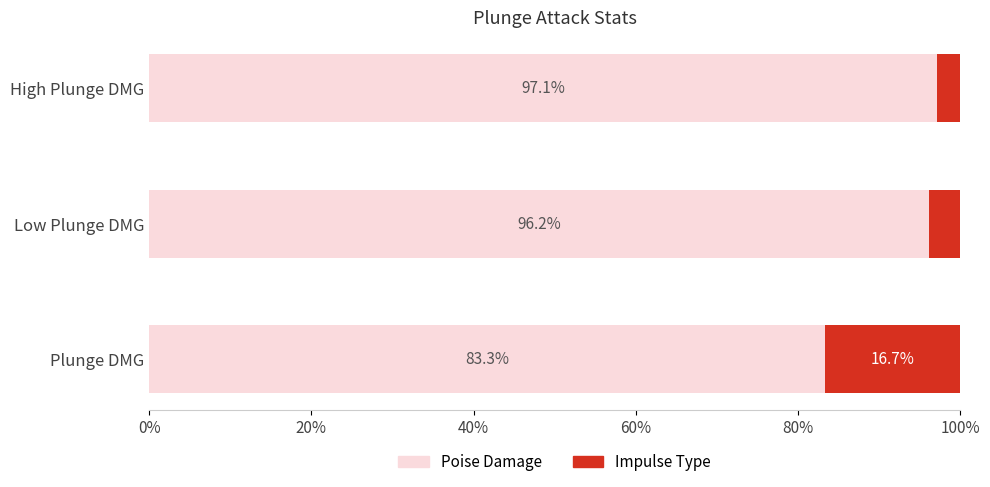

At which label is Poise Damage closest to 90?

Low Plunge DMG